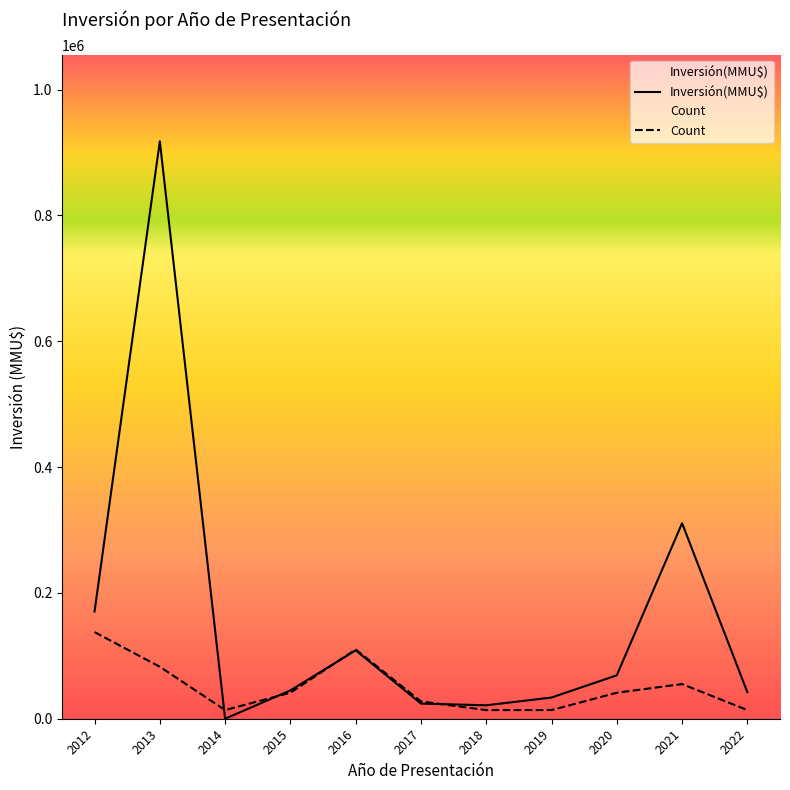

How many categories are shown in the chart?

11